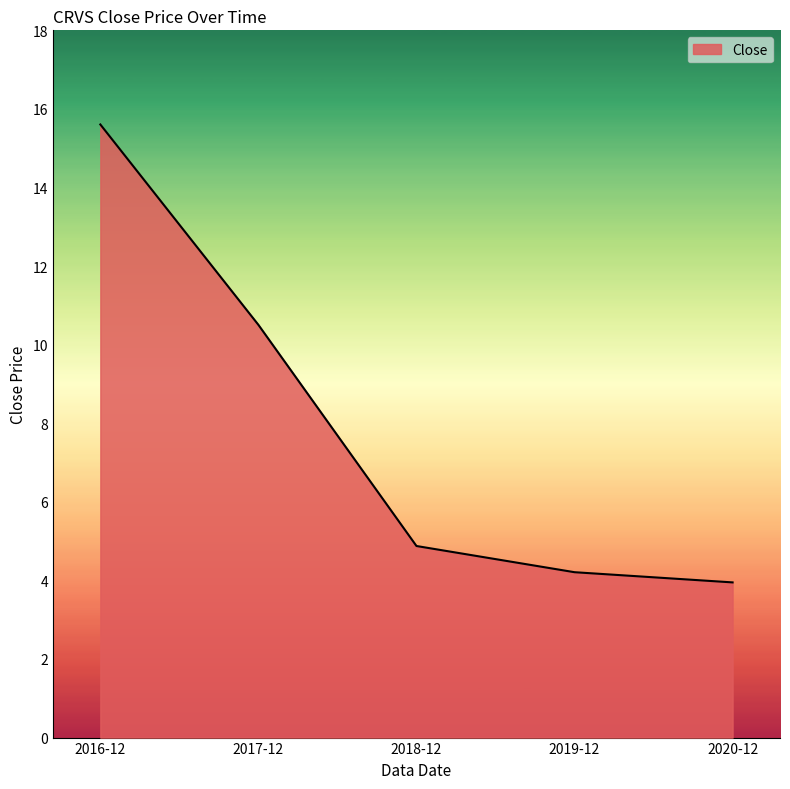

What position from the left is 2020-12?

5